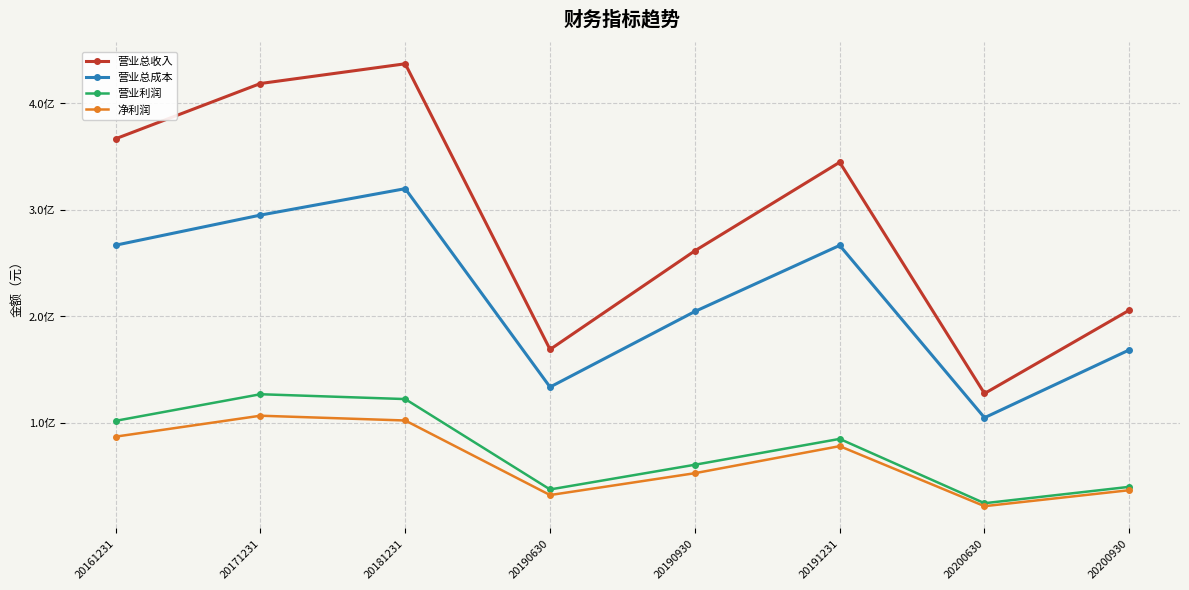

Does the chart have visible grid lines?

Yes